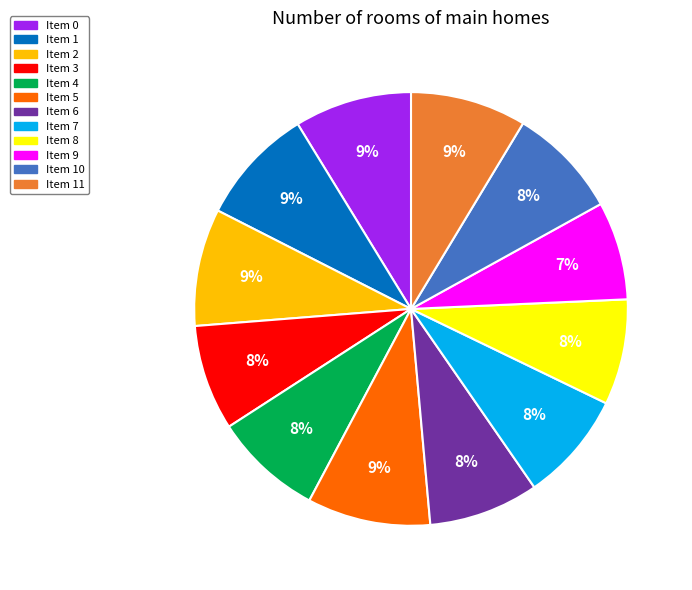

Combined, do Item 8 and Item 4 account for over 50%?

No